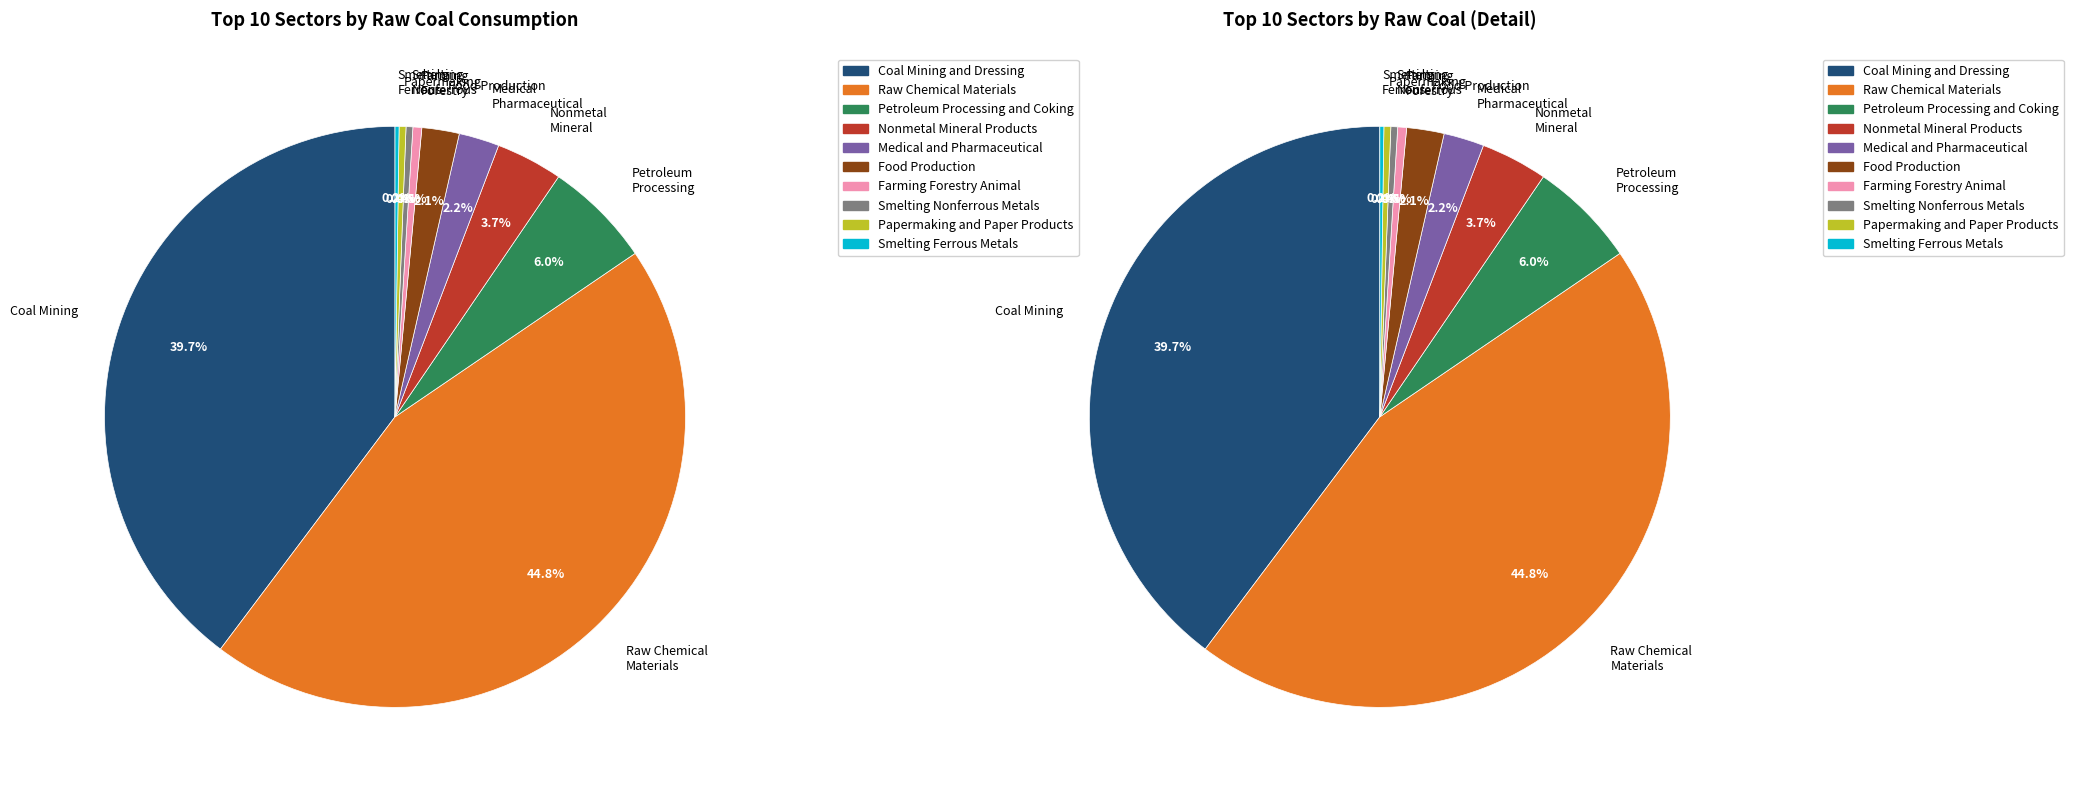

To the nearest percent, what is the average slice percentage?

10%